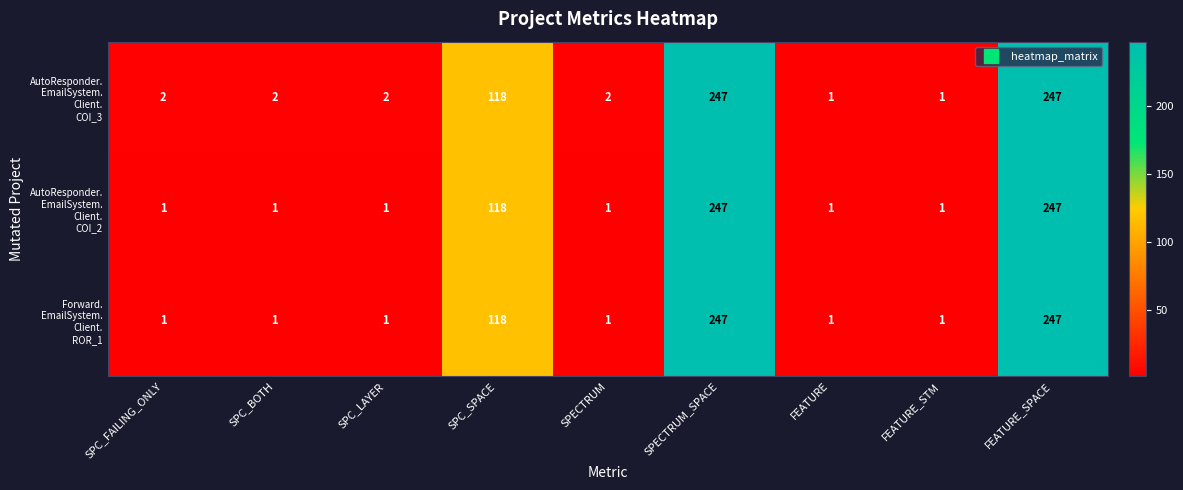

What is the total value across all series at FEATURE_SPACE?

741